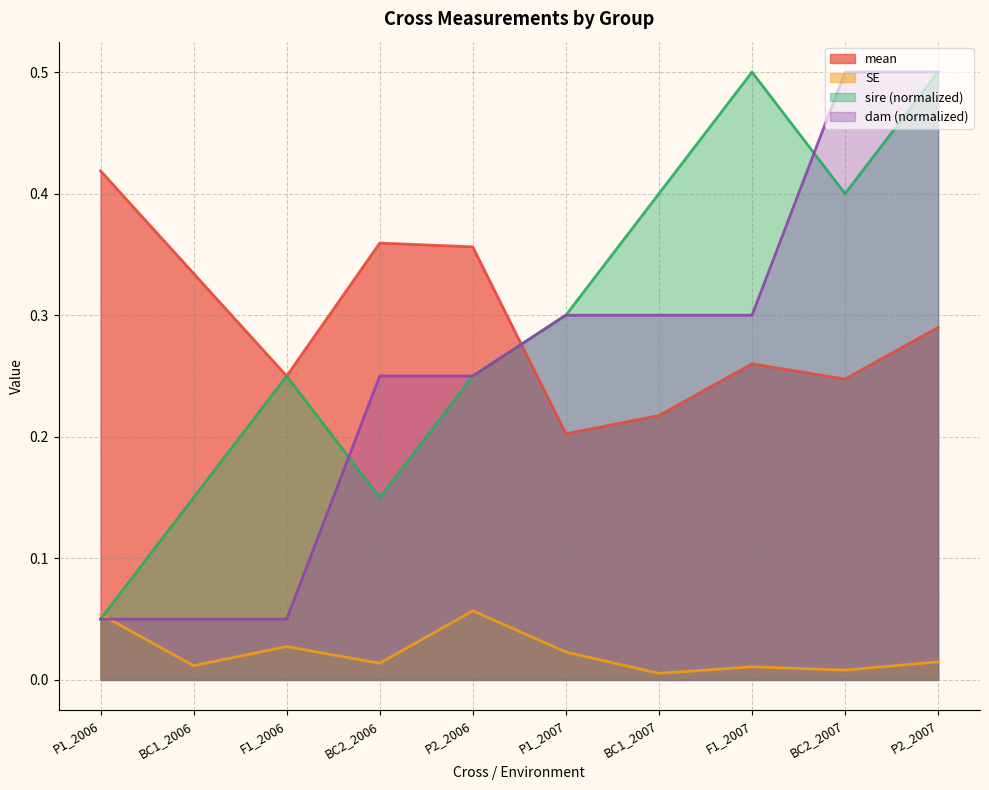

What is the approximate value of dam at BC1_2007?

0.3